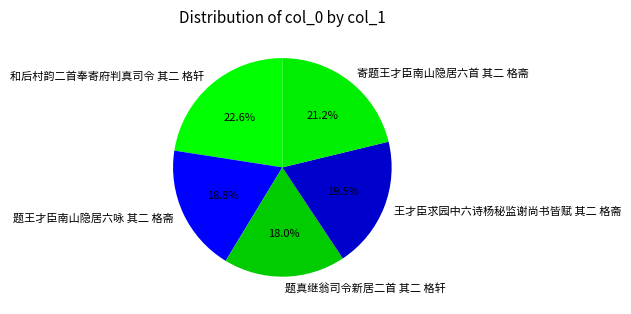

Rank the categories by value from lowest to highest.

题真继翁司令新居二首 其二 格轩, 题王才臣南山隐居六咏 其二 格斋, 王才臣求园中六诗杨秘监谢尚书皆赋 其二 格斋, 寄题王才臣南山隐居六首 其二 格斋, 和后村韵二首奉寄府判真司令 其二 格轩